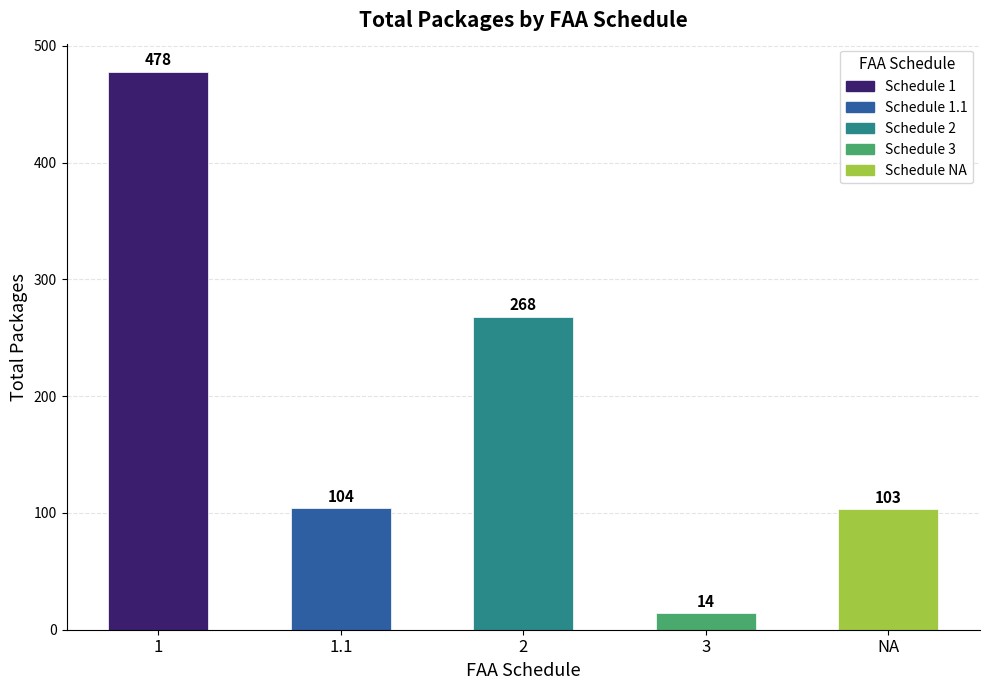

At which label is the value closest to 246?

2